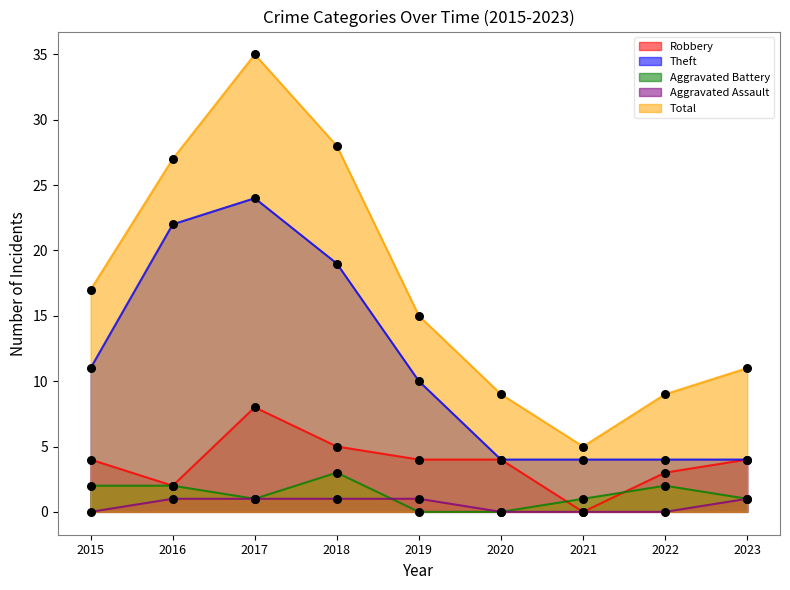

Which series contains the highest Y value?

Total